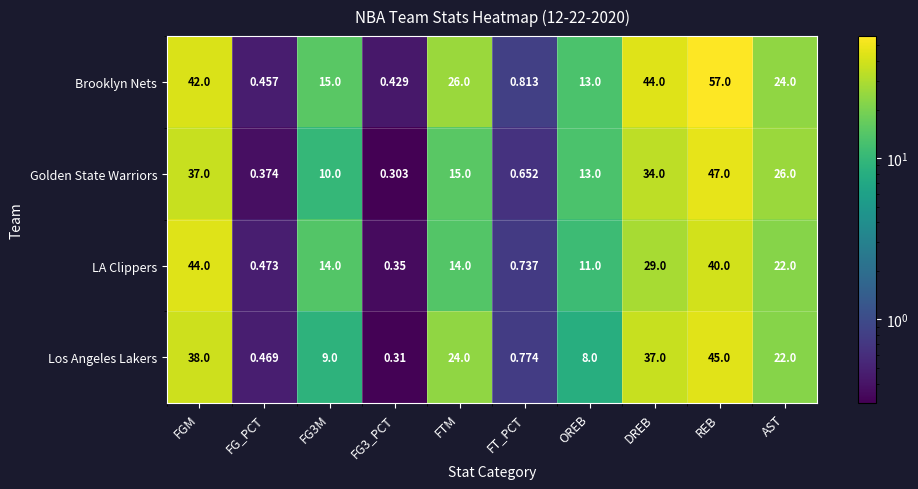

List the series in order of their peak value, lowest first.

LA Clippers, Los Angeles Lakers, Golden State Warriors, Brooklyn Nets